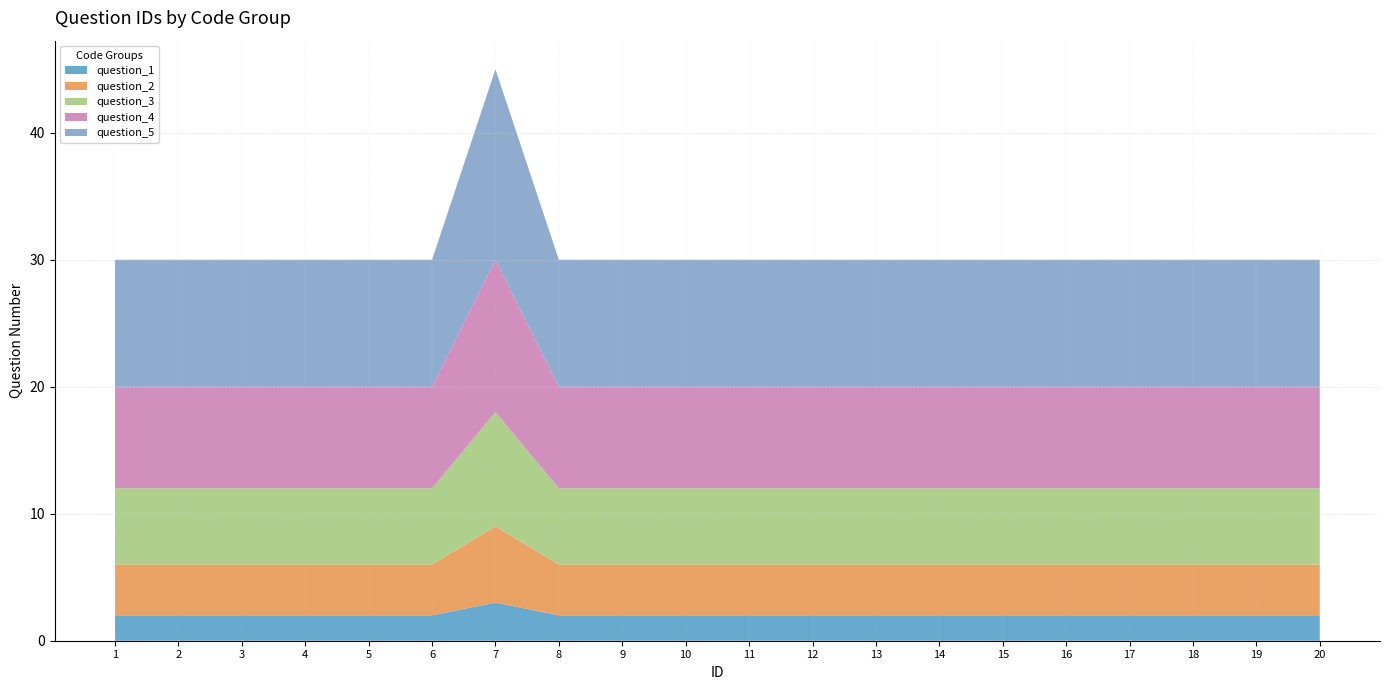

What is the total value across all series at 14?

30